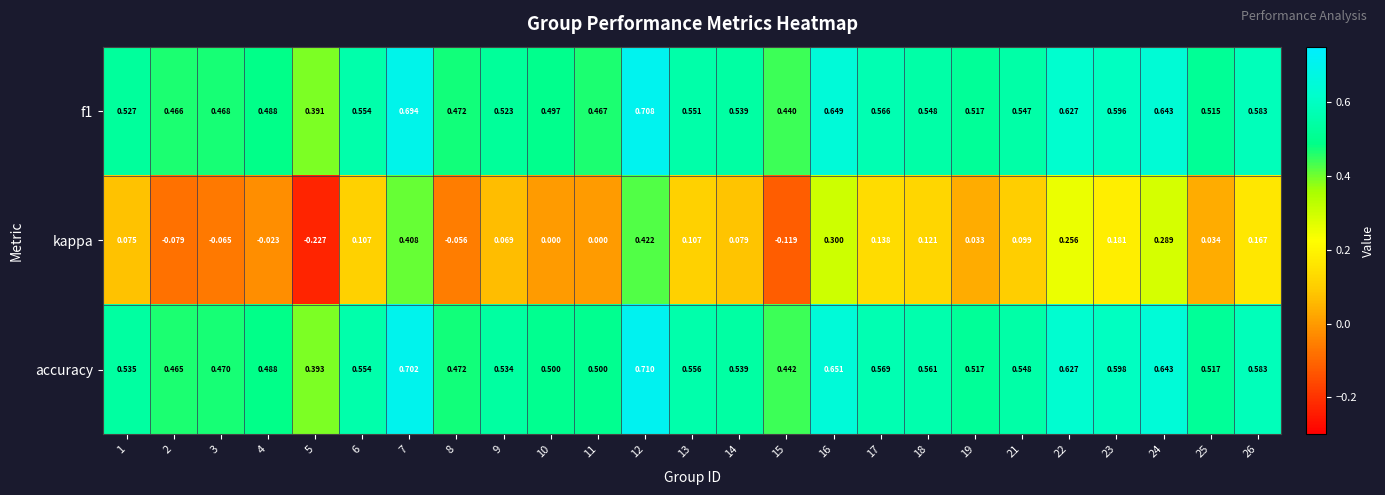

Which series has the largest range (max minus min)?

kappa